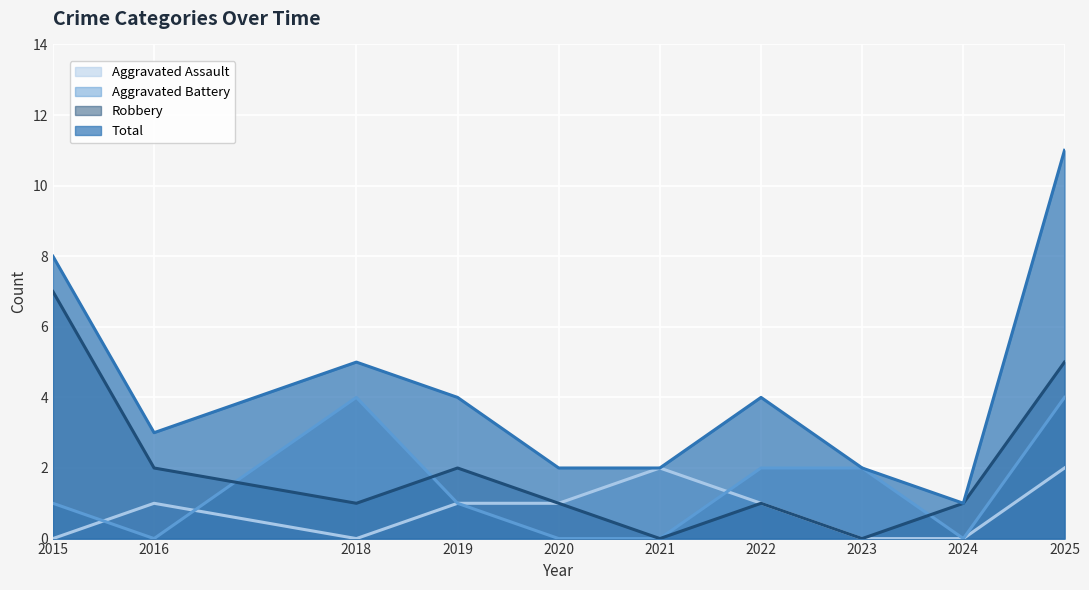

After their last crossing, which series has the higher values: Aggravated Battery or Aggravated Assault?

Aggravated Battery